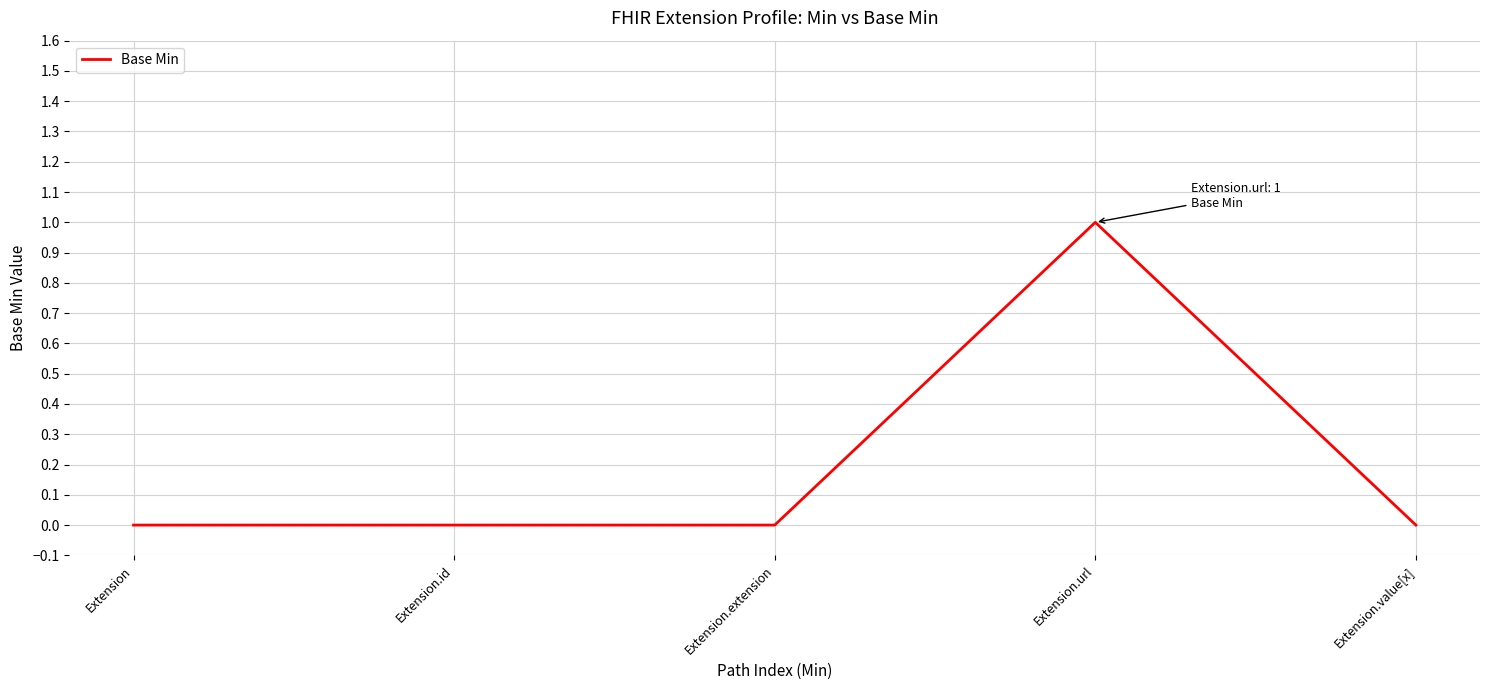

Count the number of data series in this chart.

1